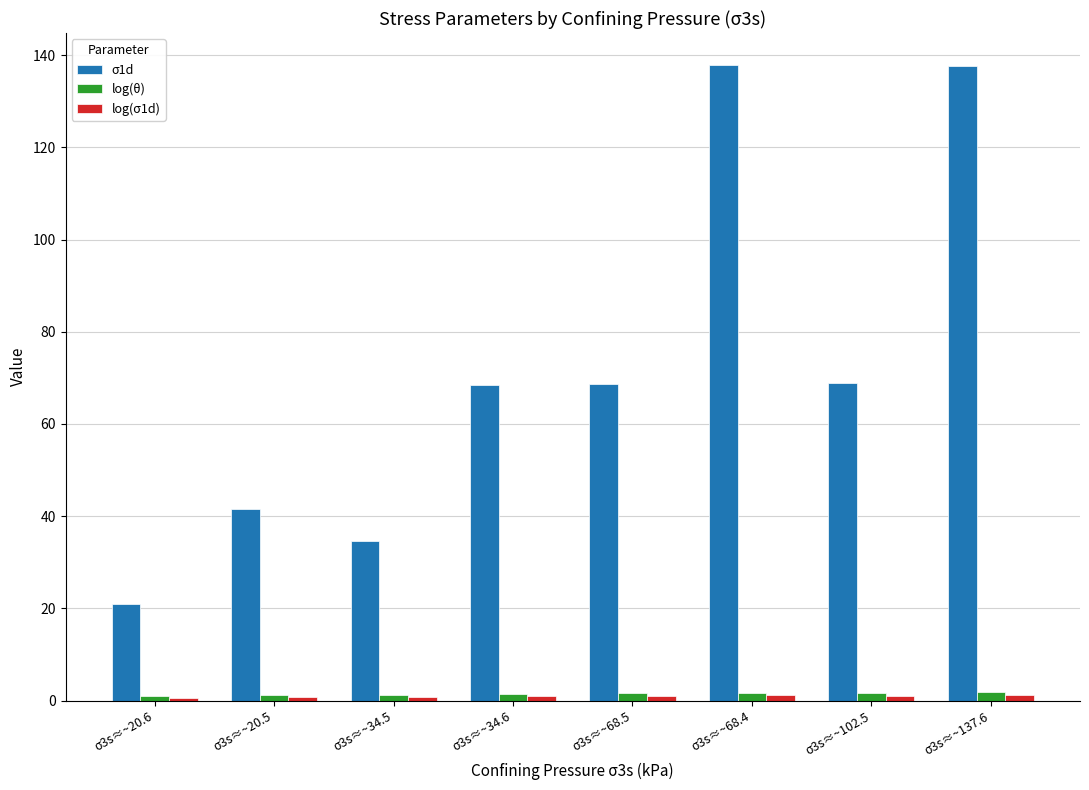

What is the difference between the maximum and minimum values in the σ1d series?

116.9